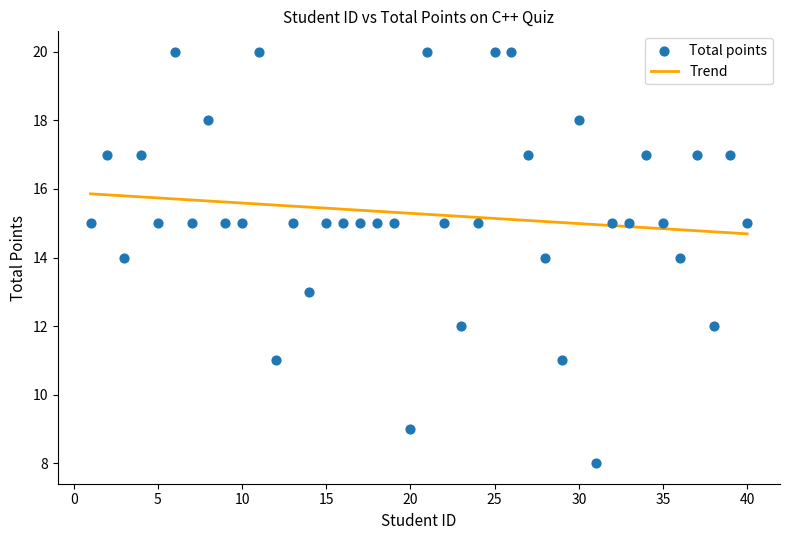

What is the range of Y values (max minus min)?

12